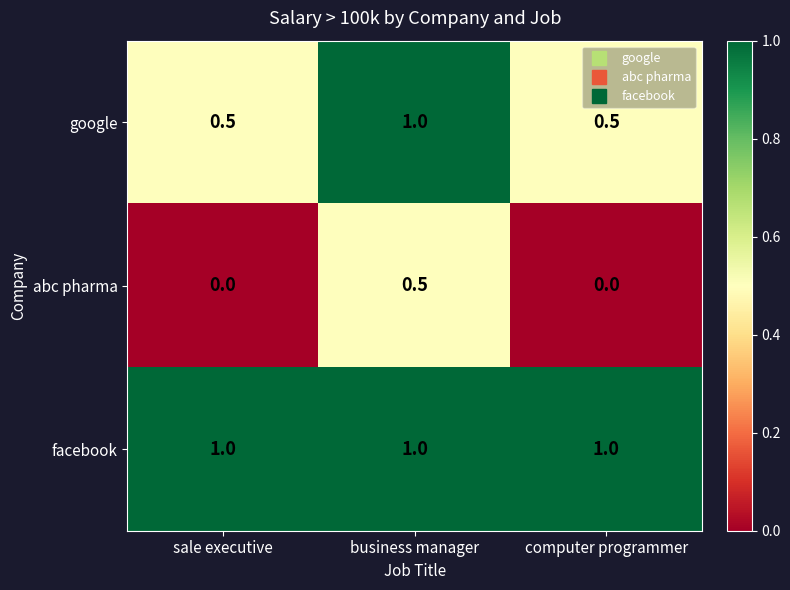

Reading left to right, list all the values displayed in this chart.

google: 0.5	1.0	0.5
abc pharma: 0.0	0.5	0.0
facebook: 1.0	1.0	1.0